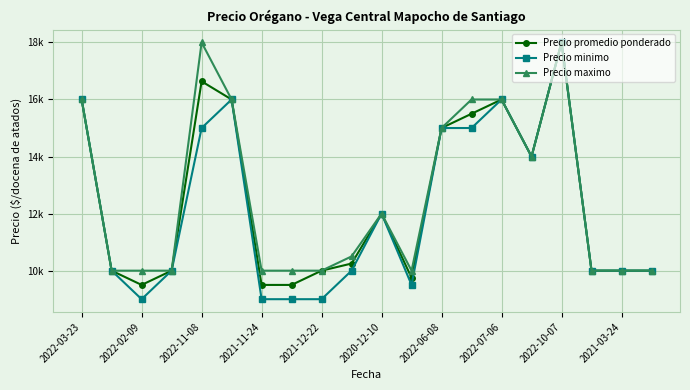

What are all the series names shown in the legend?

Precio promedio ponderado, Precio minimo, Precio maximo